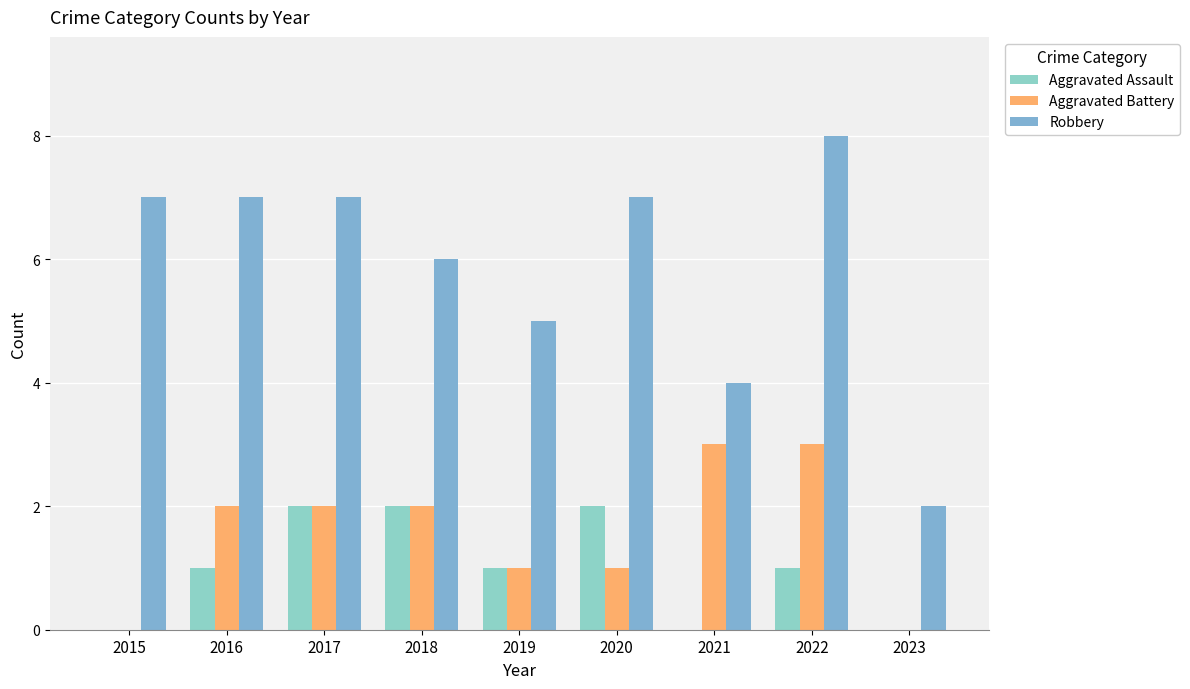

Are the bars grouped side by side (vs. stacked)?

Yes